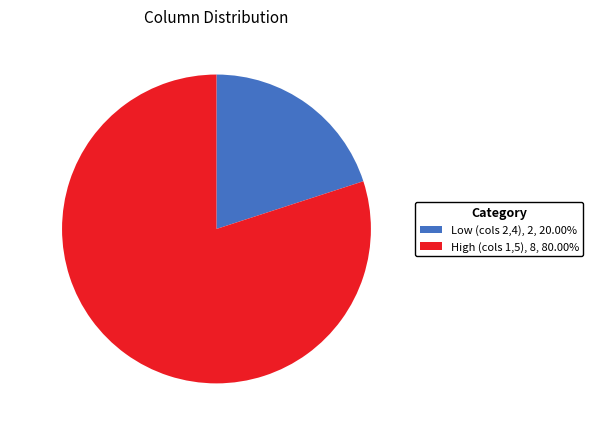

Is there any slice that represents more than half of the pie?

Yes